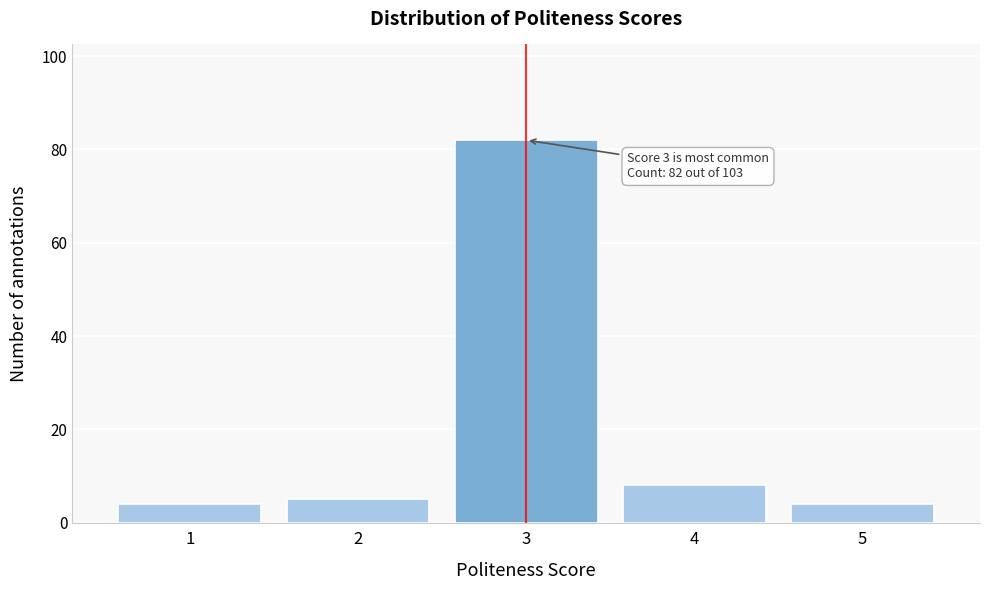

Reading left to right, what are all the values shown in this chart?

4	5	82	8	4